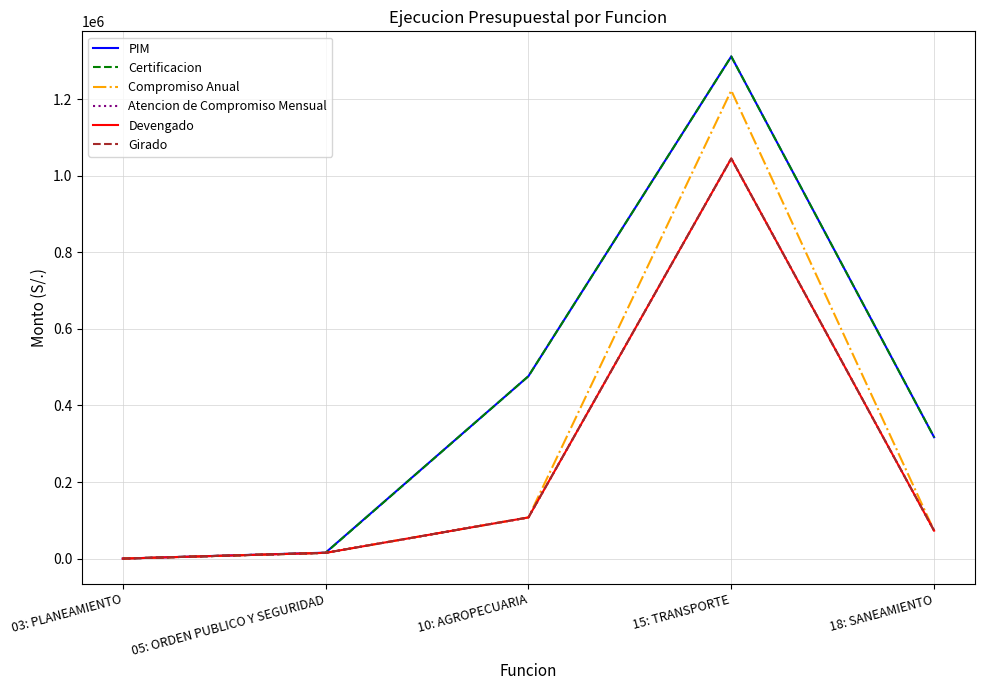

What position from the left is 10: AGROPECUARIA?

3